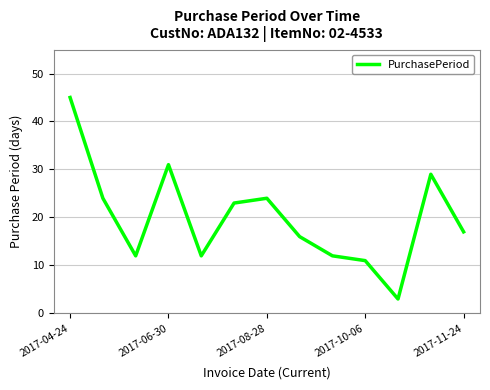

Reading right to left, extract all data points from this chart.

17	29	3	11	12	16	24	23	12	31	12	24	45